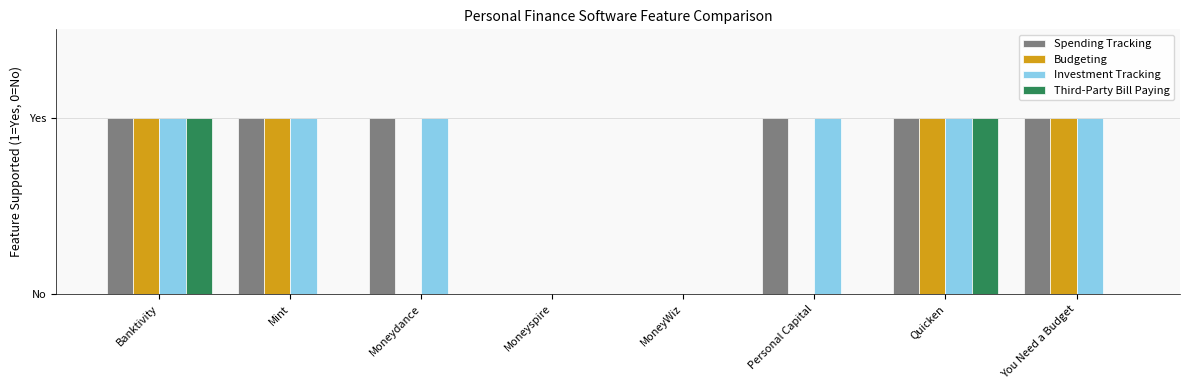

What are all the series names shown in the legend?

Spending Tracking, Budgeting, Investment Tracking, Third-Party Bill Paying